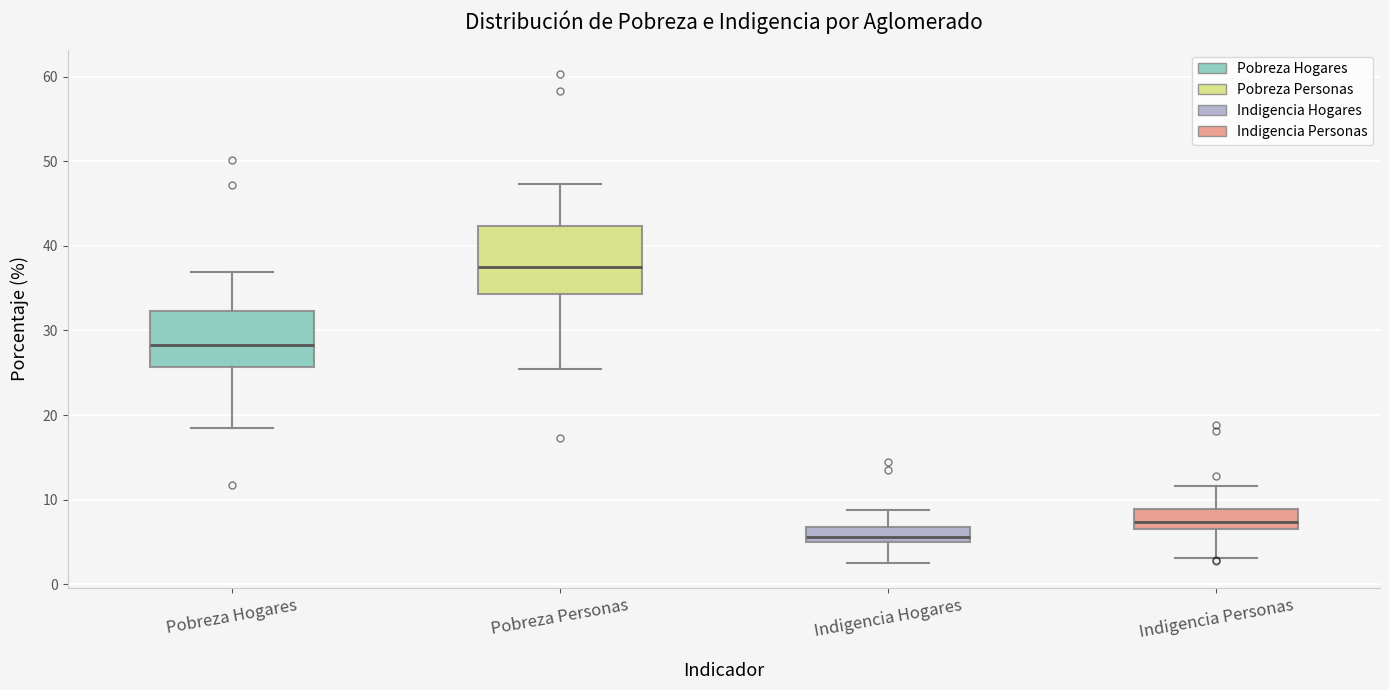

Which box's median line is the highest?

Pobreza Personas